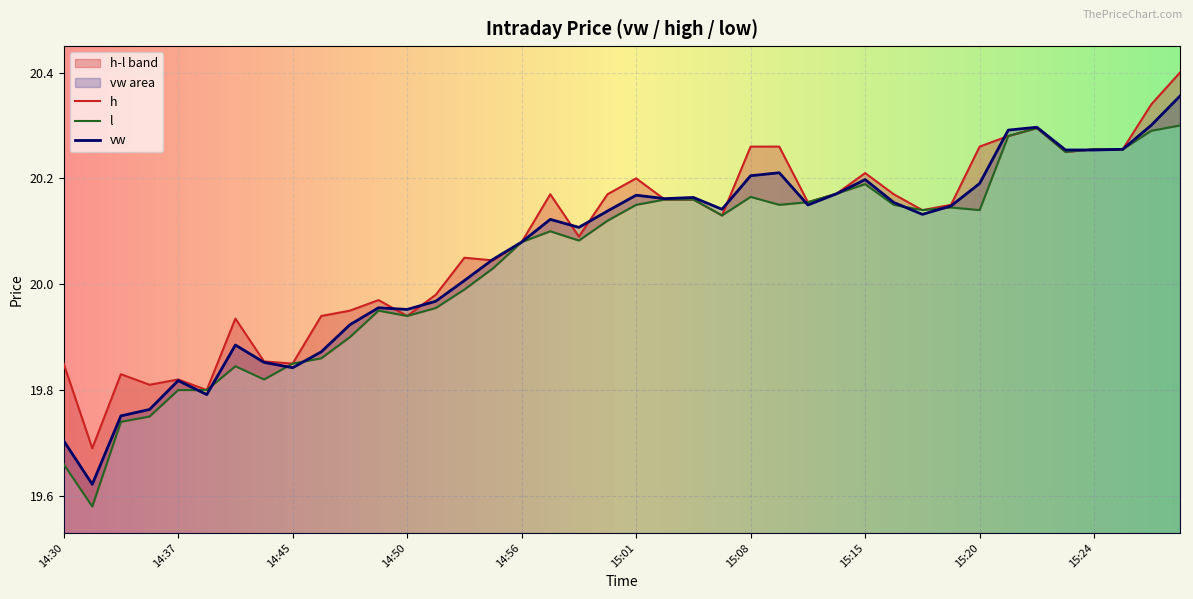

What is the minimum value shown in the chart?

19.6